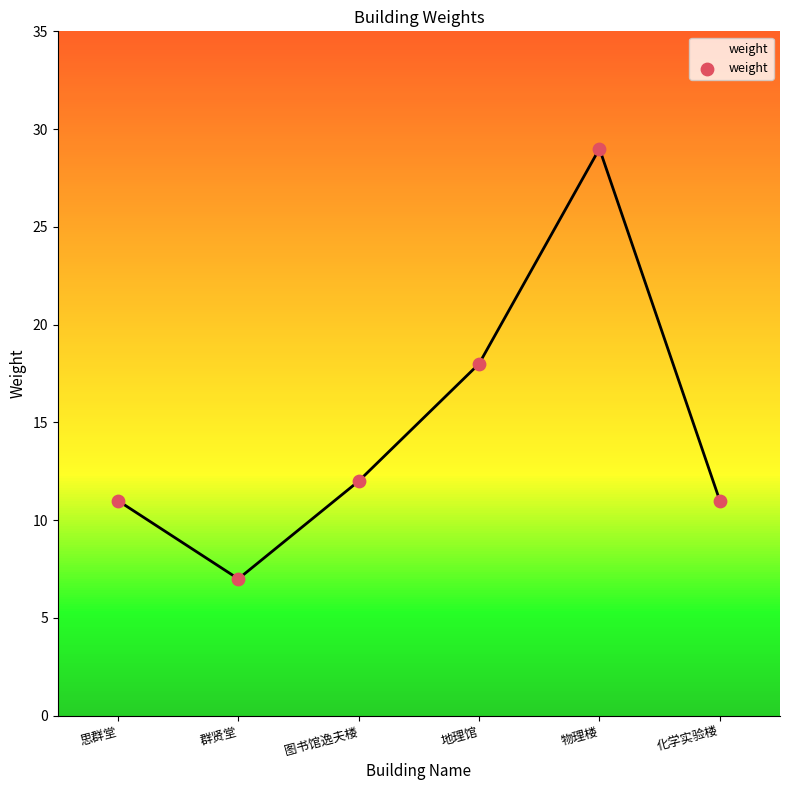

Approximately how many times larger is the value at 思群堂 compared to 群贤堂?

1.6